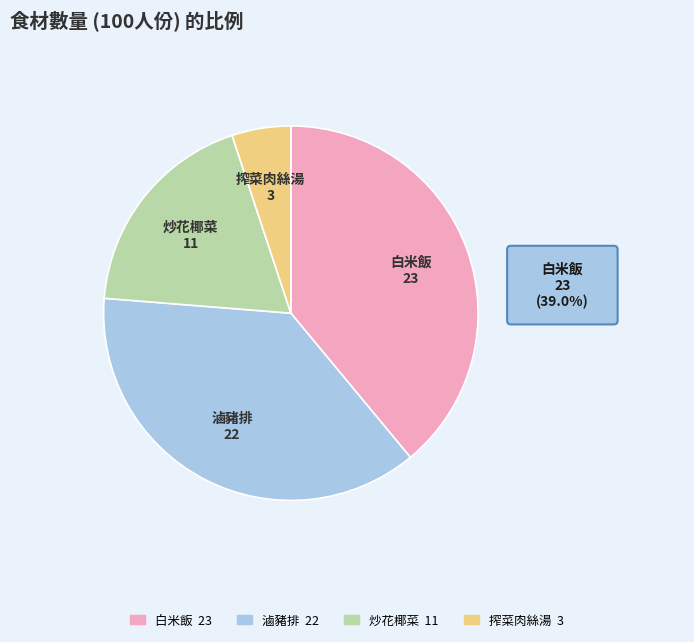

Do 炒花椰菜 and 滷豬排 together represent more than half of the pie?

Yes